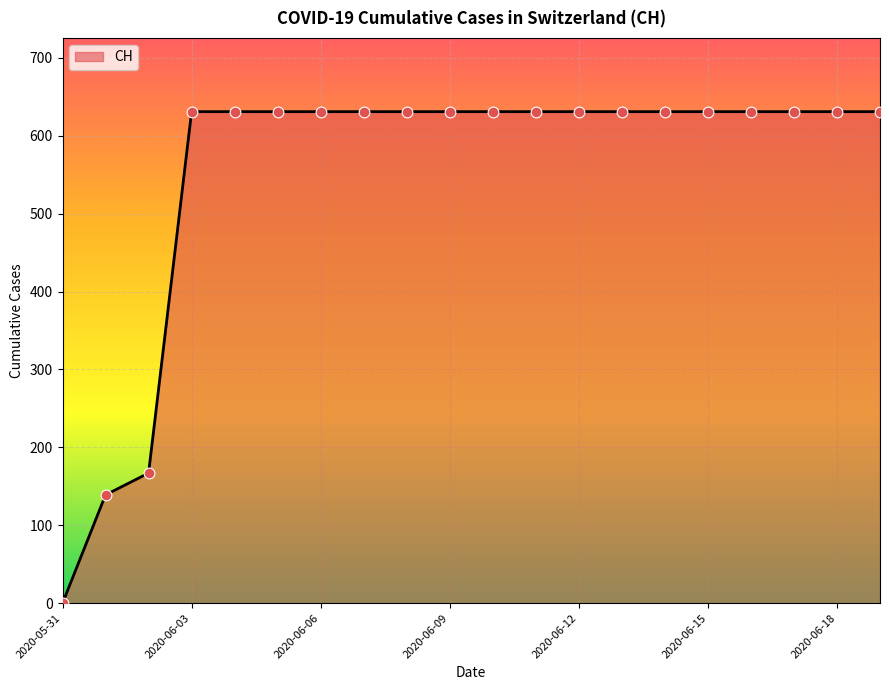

What is the greatest value displayed?

631